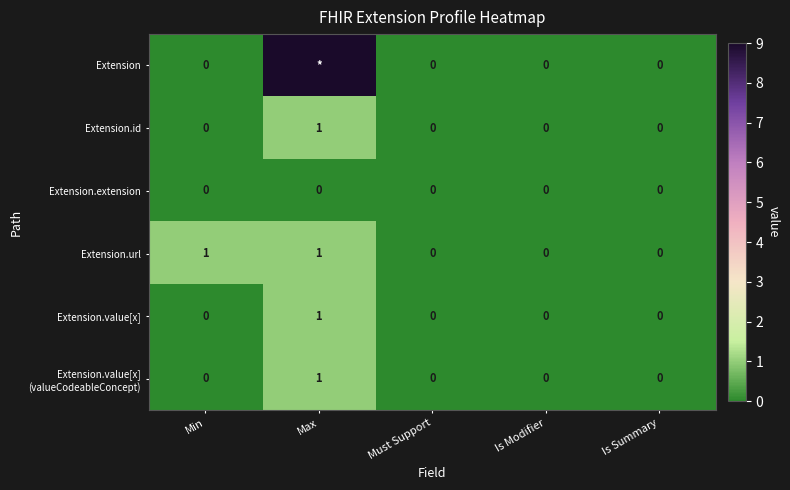

The value of Extension.id at Max is 2. True or false?

False